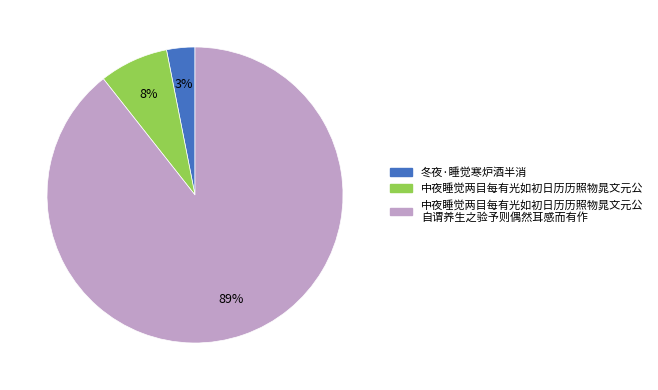

Is there a majority slice in this chart?

Yes